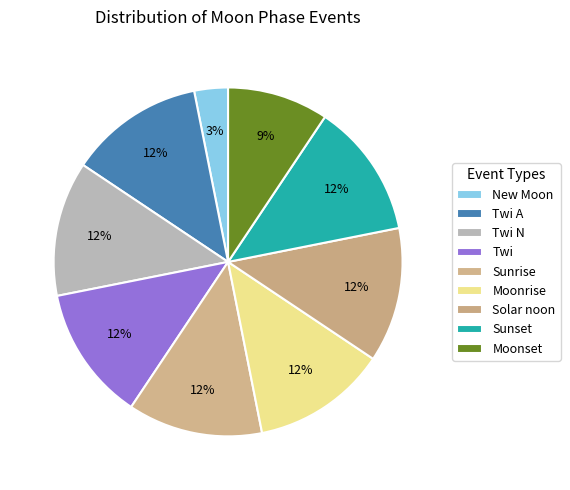

How many segments does this pie chart have?

9